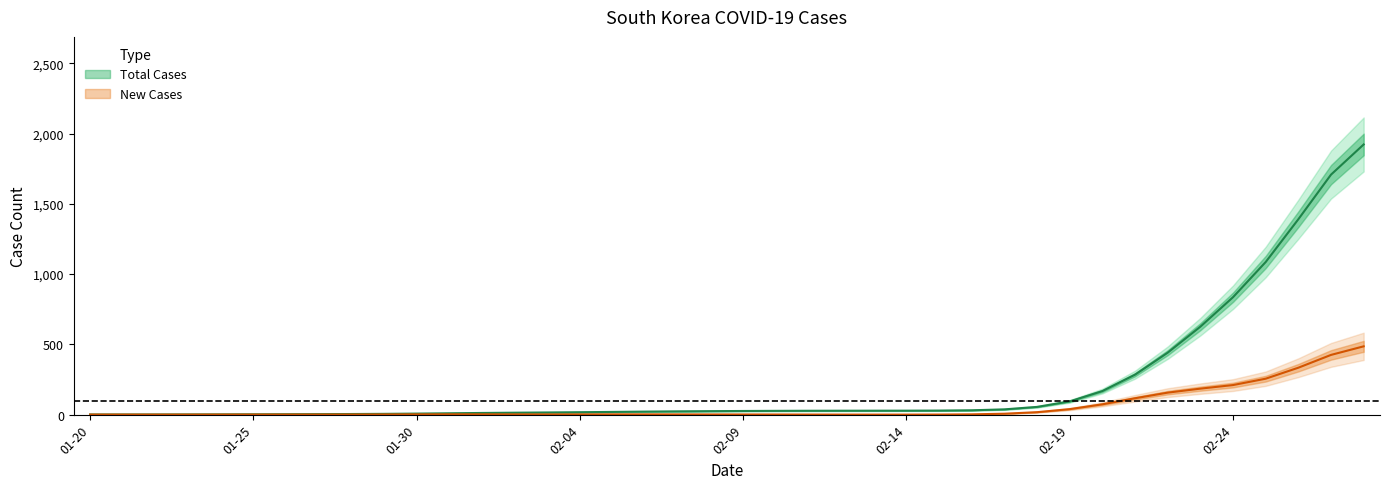

Reading right to left, extract all data points from this chart.

1922.2	1707.6	1390.3	1085.9	835.7	625.9	441.0	284.5	167.9	94.3	55.1	37.5	31.0	28.9	28.2	28.0	27.8	27.5	26.9	26.0	24.8	23.3	21.5	19.4	17.2	15.5	13.8	11.9	9.7	7.4	5.5	4.3	3.6	3.0	2.4	1.8	1.4	1.2	1.0	1.0